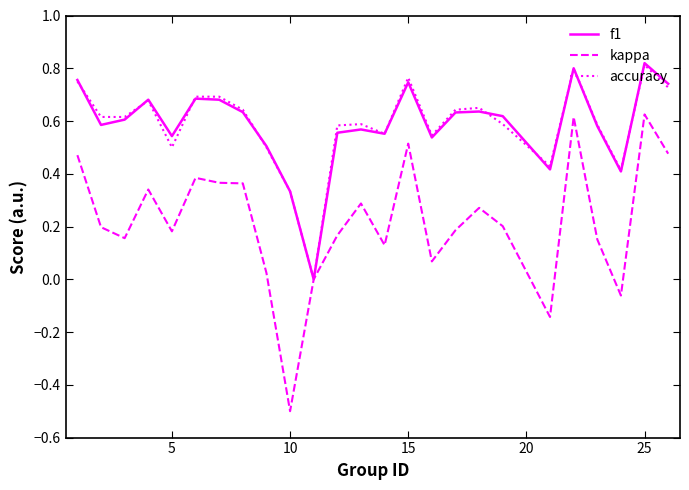

Which series has the largest range (max minus min)?

kappa